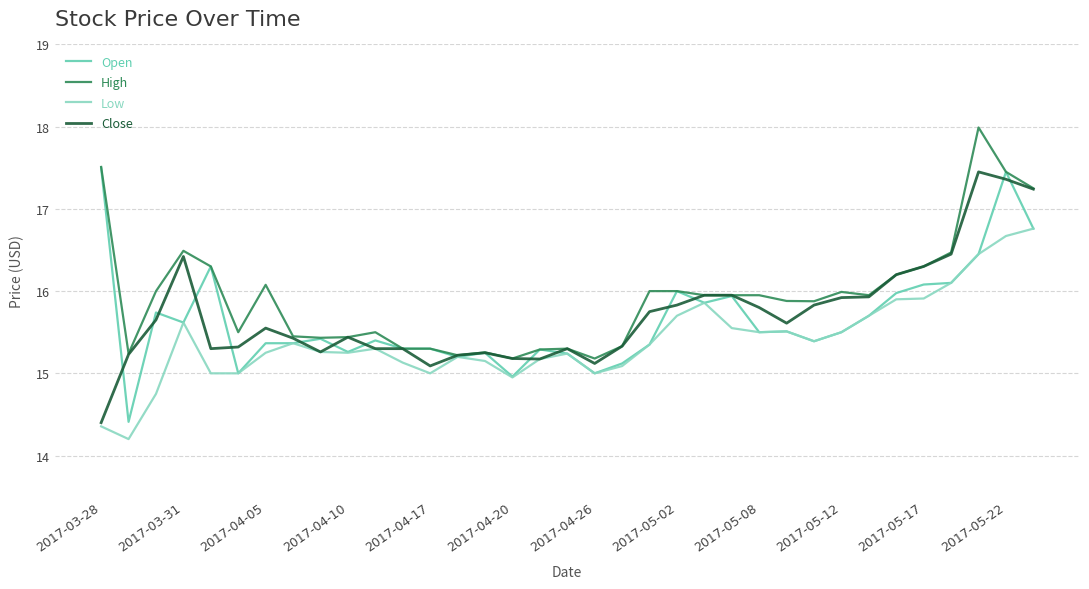

What is the smallest value displayed?

14.2